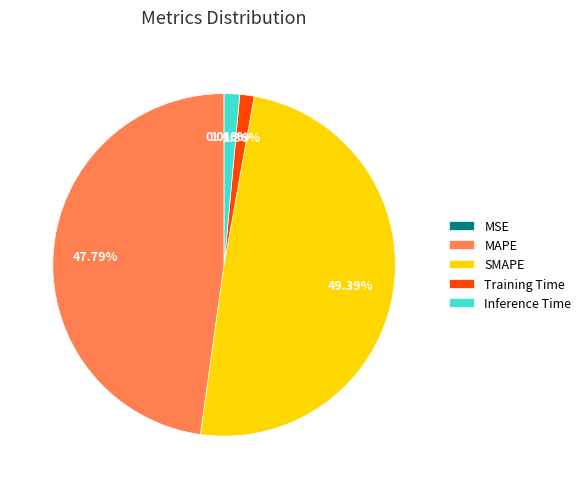

Is there any slice that represents more than half of the pie?

No